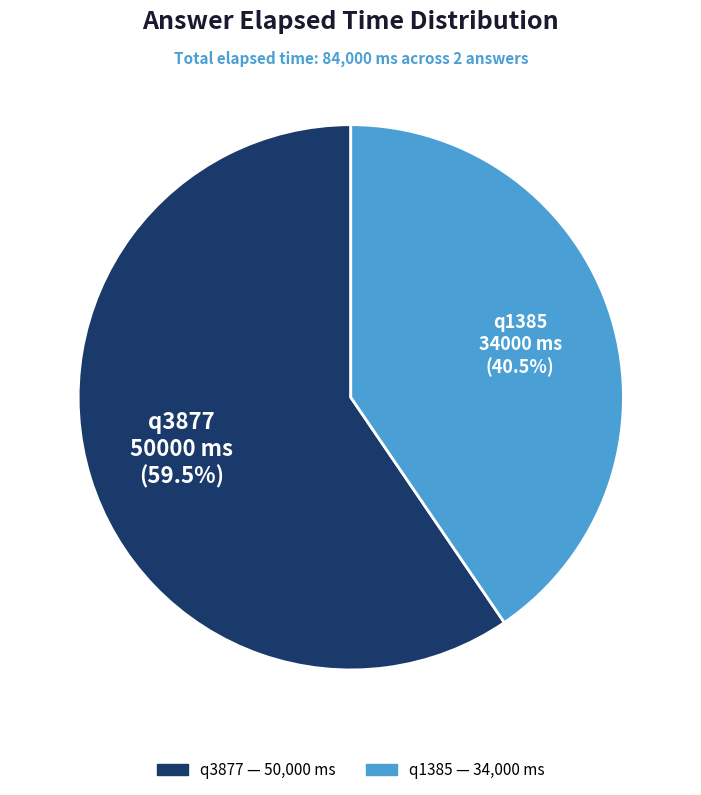

Rank the categories by value from lowest to highest.

q1385, q3877